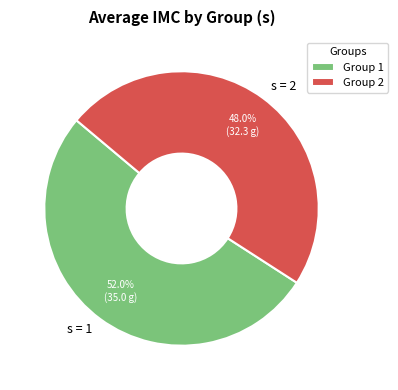

Does s = 2 represent more than half of the total?

No